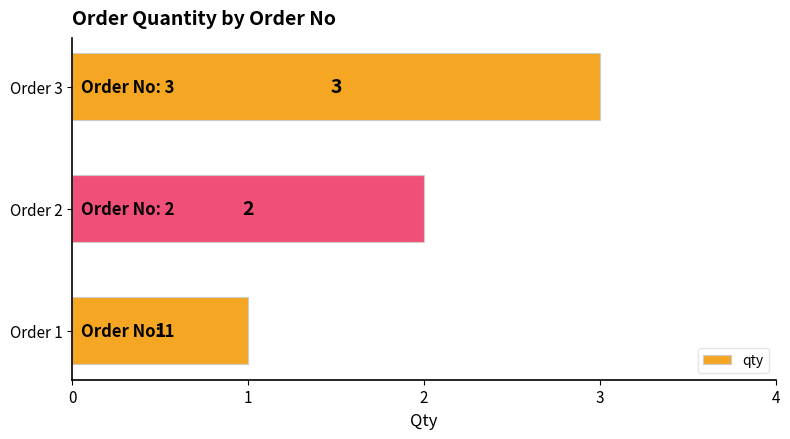

Count the values in the range 1 to 3.

3